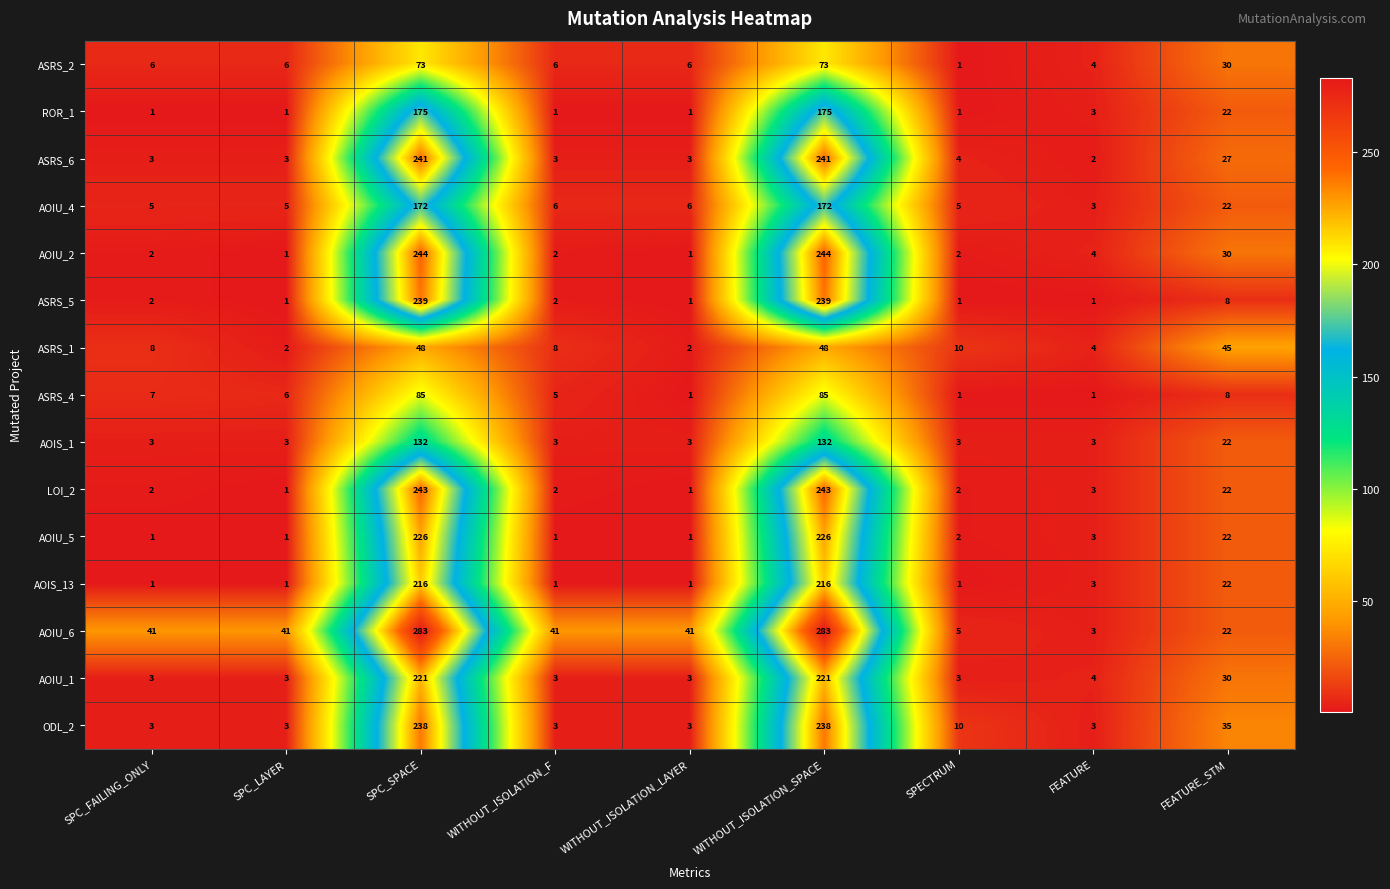

Is the value of AOIS_1 at WITHOUT_ISOLATION_F greater than the value of AOIS_13 at WITHOUT_ISOLATION_SPACE?

No